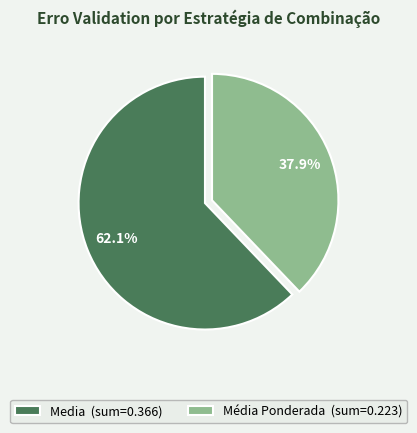

What percentage do Media (sum=0.366) and Média Ponderada (sum=0.223) together represent?

100.0%